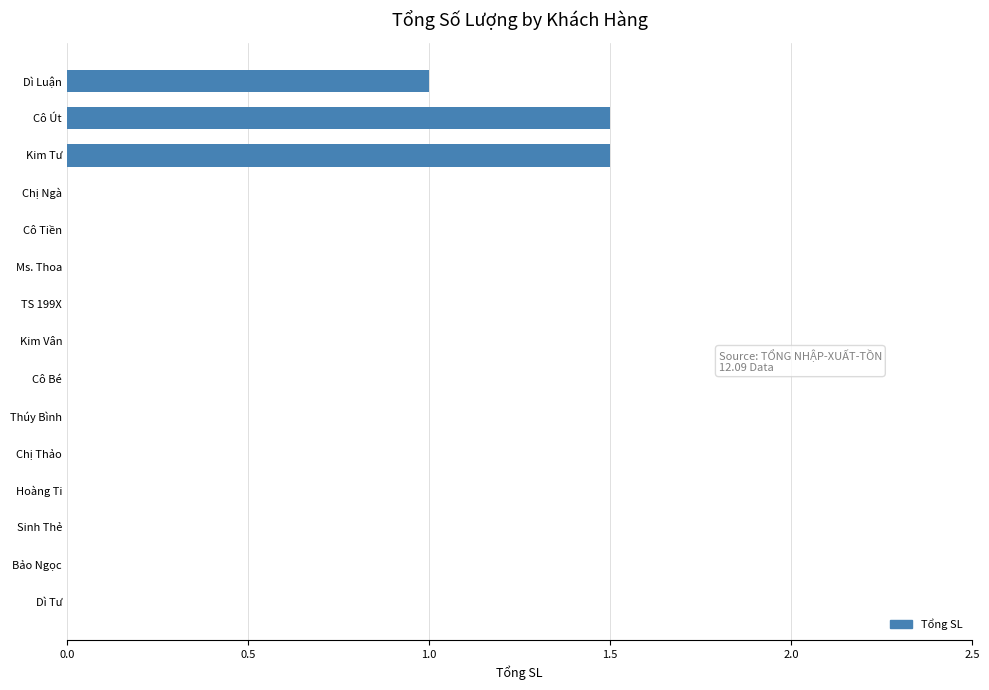

Reading top to bottom, transcribe all the data shown in this chart.

Dì Luận=1.0	Cô Út=1.5	Kim Tư=1.5	Chị Ngà=0.0	Cô Tiền=0.0	Ms. Thoa=0.0	TS 199X=0.0	Kim Vân=0.0	Cô Bé=0.0	Thúy Bình=0.0	Chị Thảo=0.0	Hoàng Ti=0.0	Sinh Thẻ=0.0	Bảo Ngọc=0.0	Dì Tư=0.0